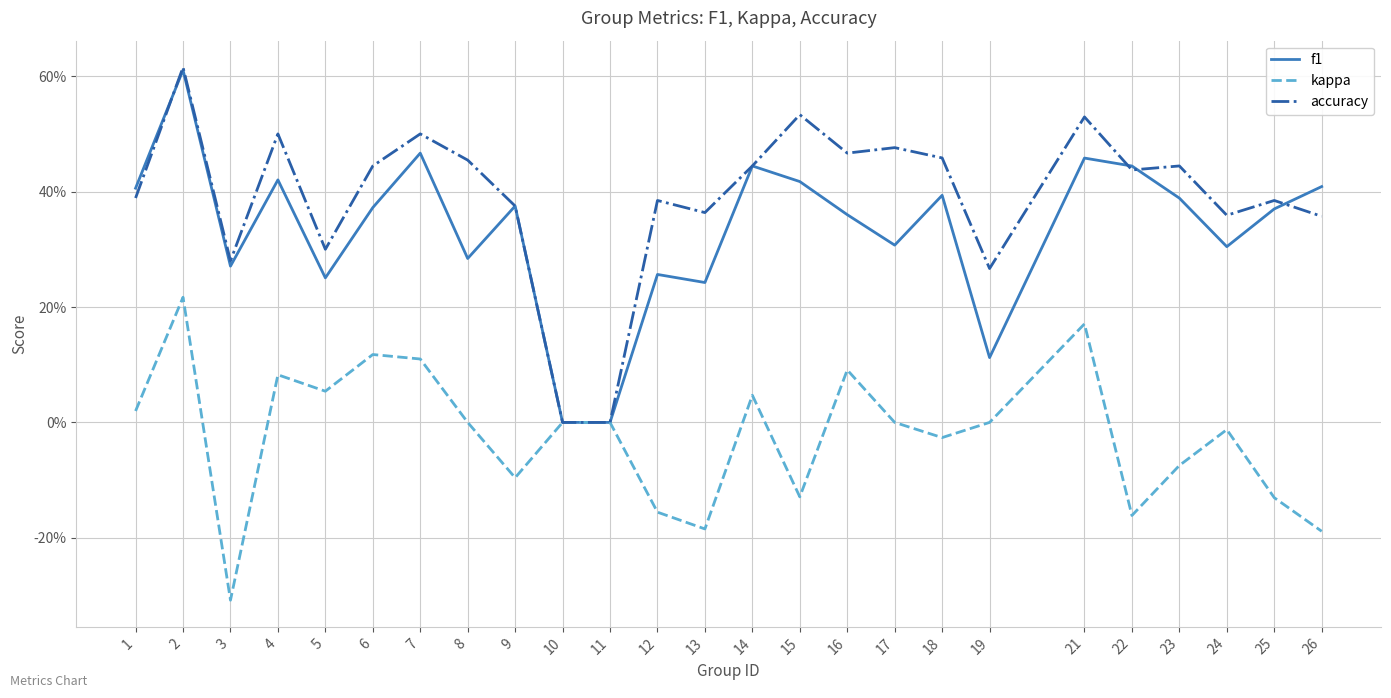

What are all the series names shown in the legend?

f1, kappa, accuracy